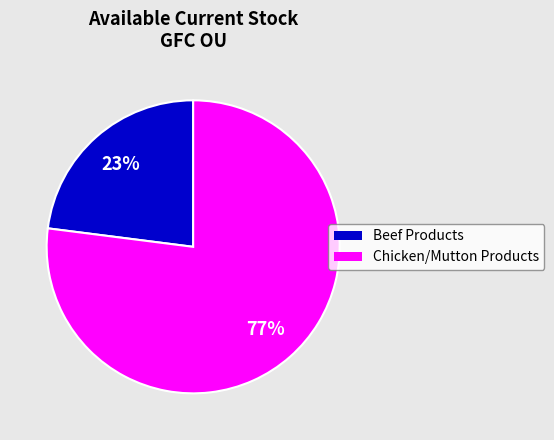

Do Beef Products and Chicken/Mutton Products together represent more than half of the pie?

Yes